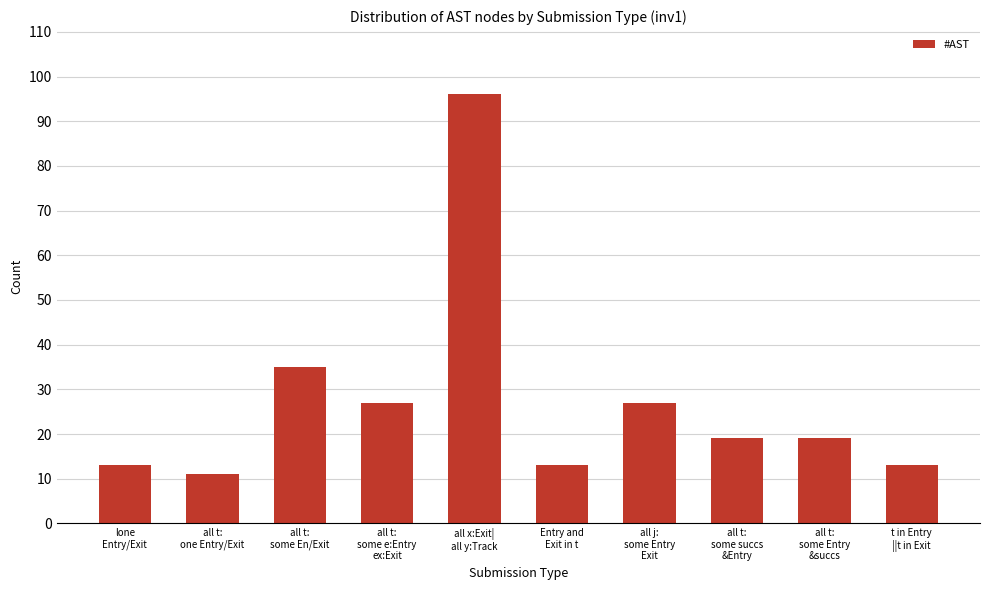

How many series are shown in this chart?

1